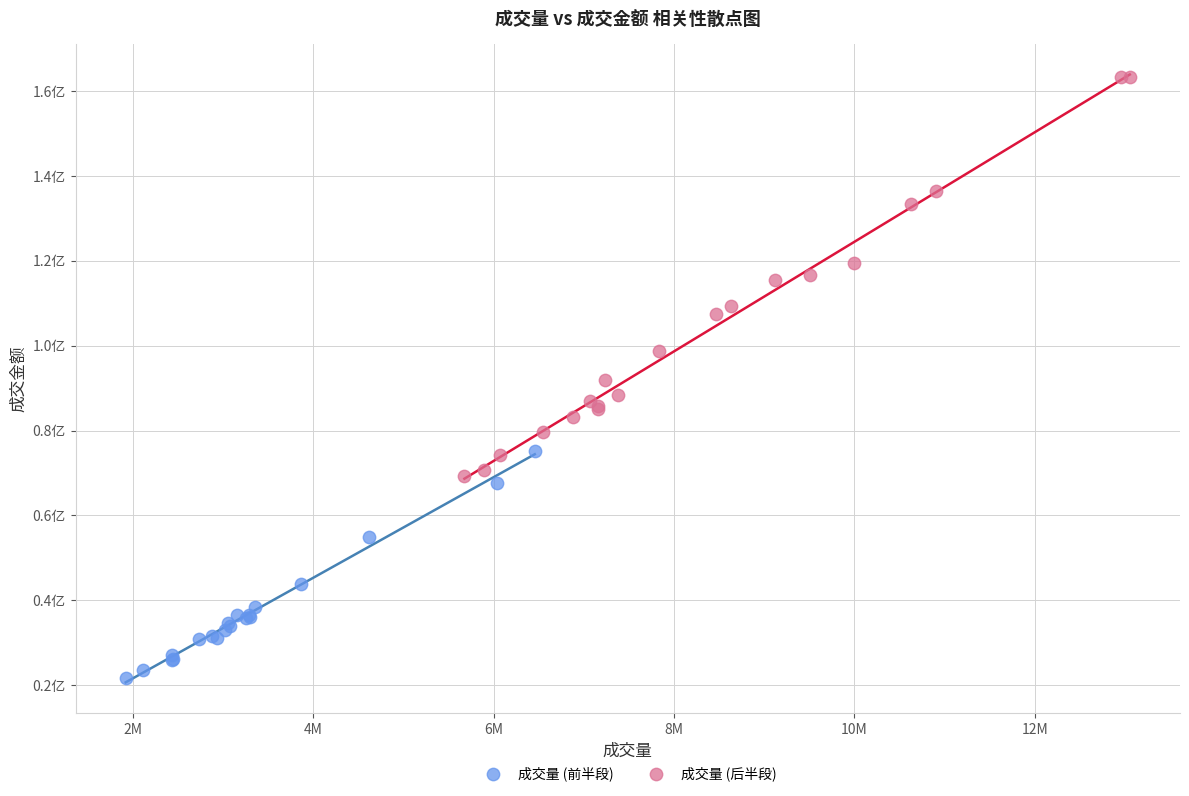

What are all the series names shown in the legend?

成交量 (前半段), 成交量 (后半段)